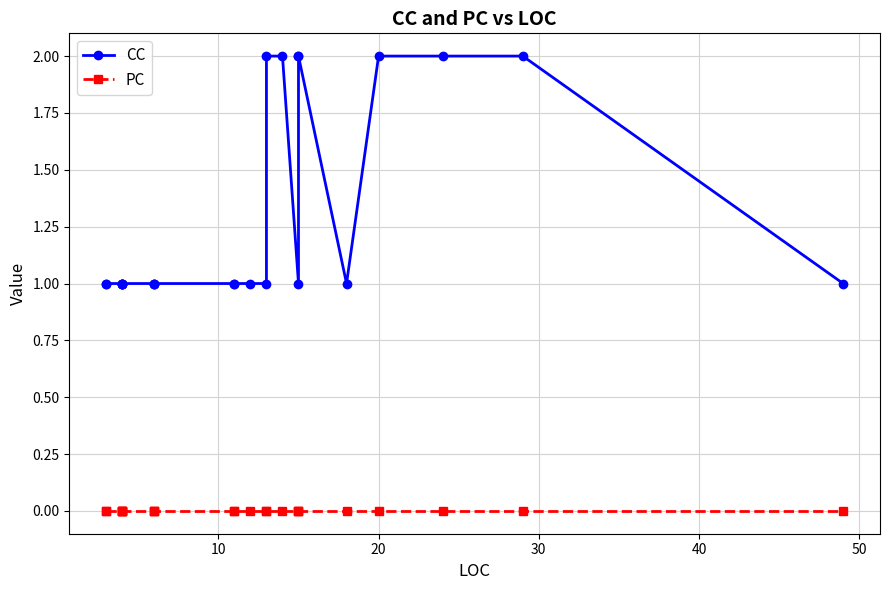

Is it true that CC equals 1 at 0?

False